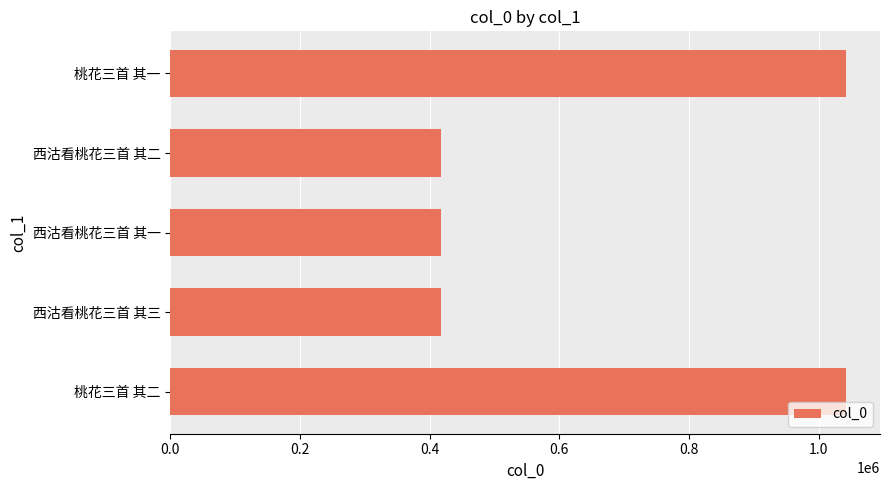

The value at 西沽看桃花三首 其三 is 418111. True or false?

True